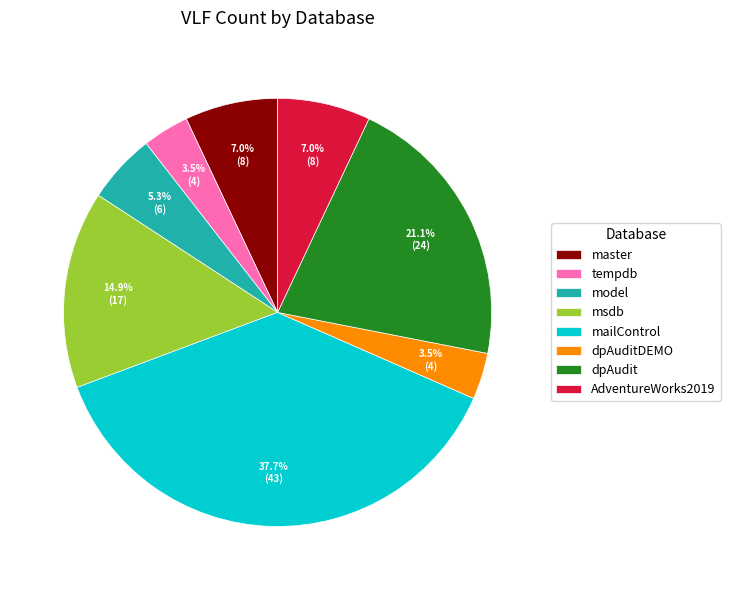

Is there any slice that represents more than half of the pie?

No